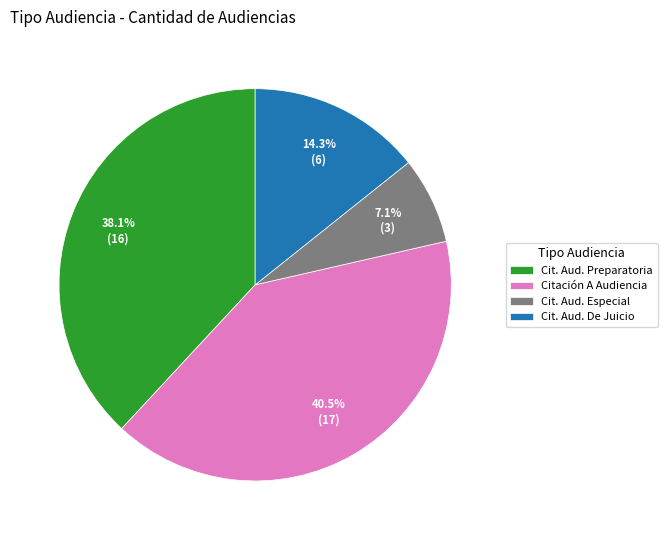

Which slice is the smallest?

Cit. Aud. Especial